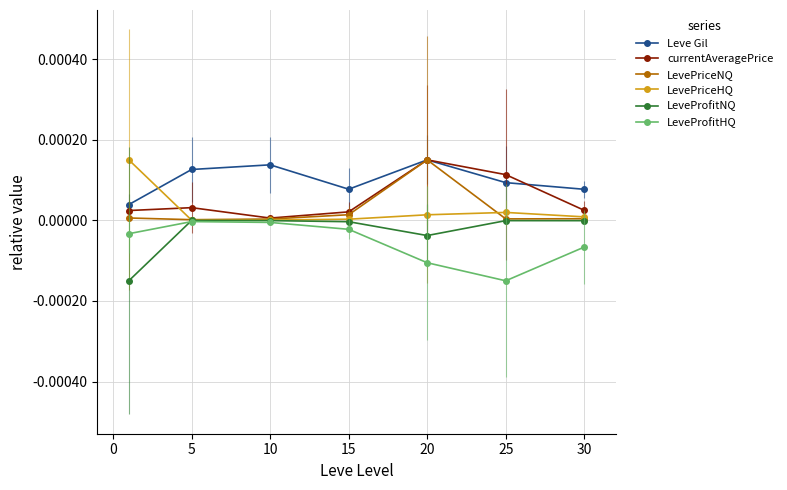

Which series has the largest total across all categories?

Leve Gil